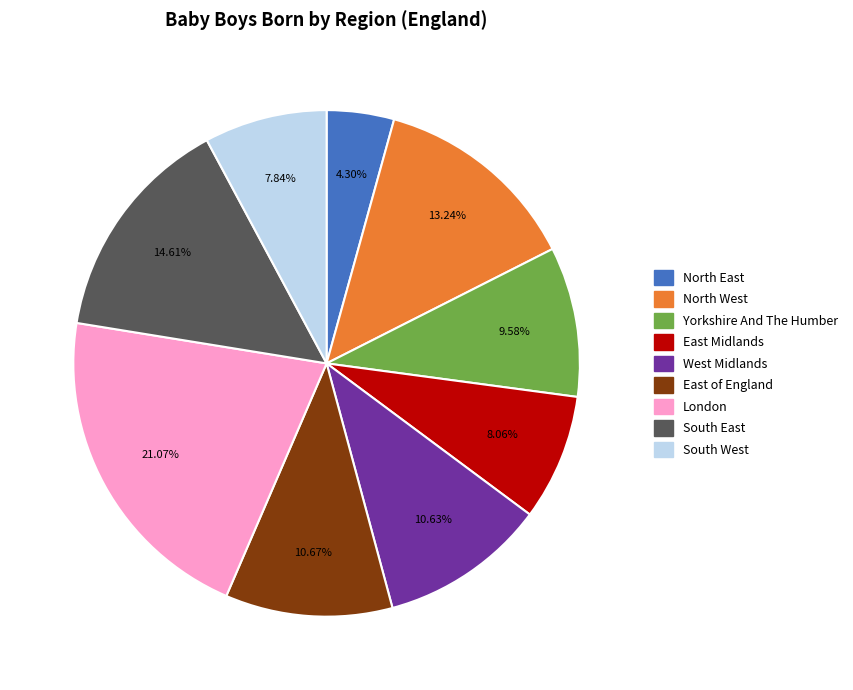

Between South West and London, which is larger?

London